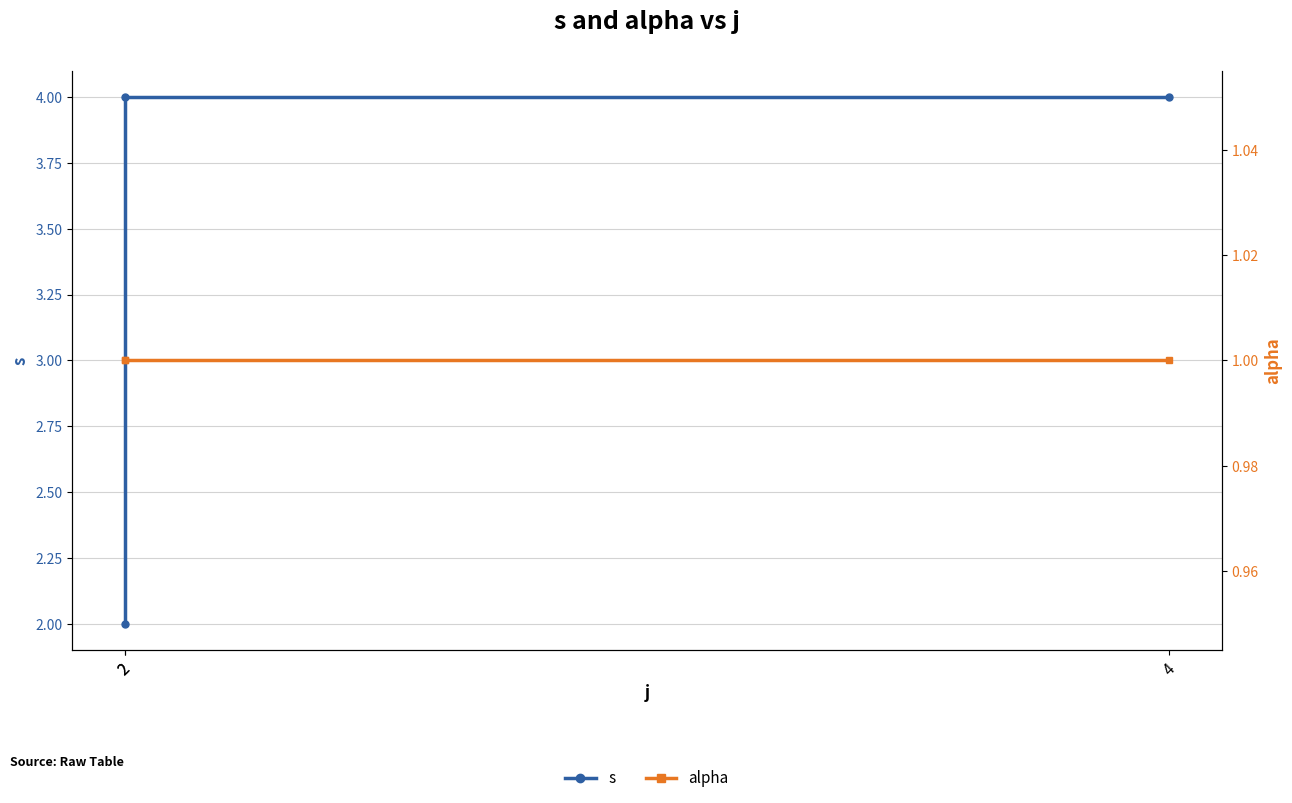

Reading left to right, transcribe all the data shown in this chart.

s: 2=2	2=4	4=4
alpha: 2=1	2=1	4=1